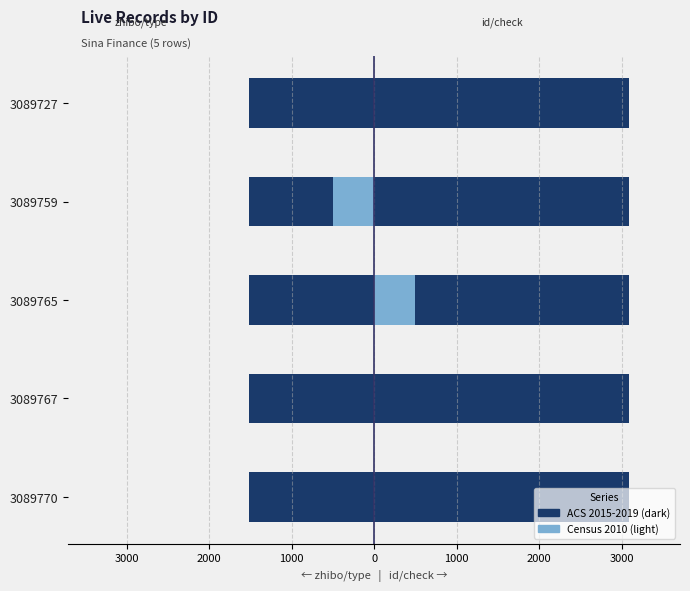

What is the difference between the maximum and minimum values in the is_need_check (×500) series?

500.0